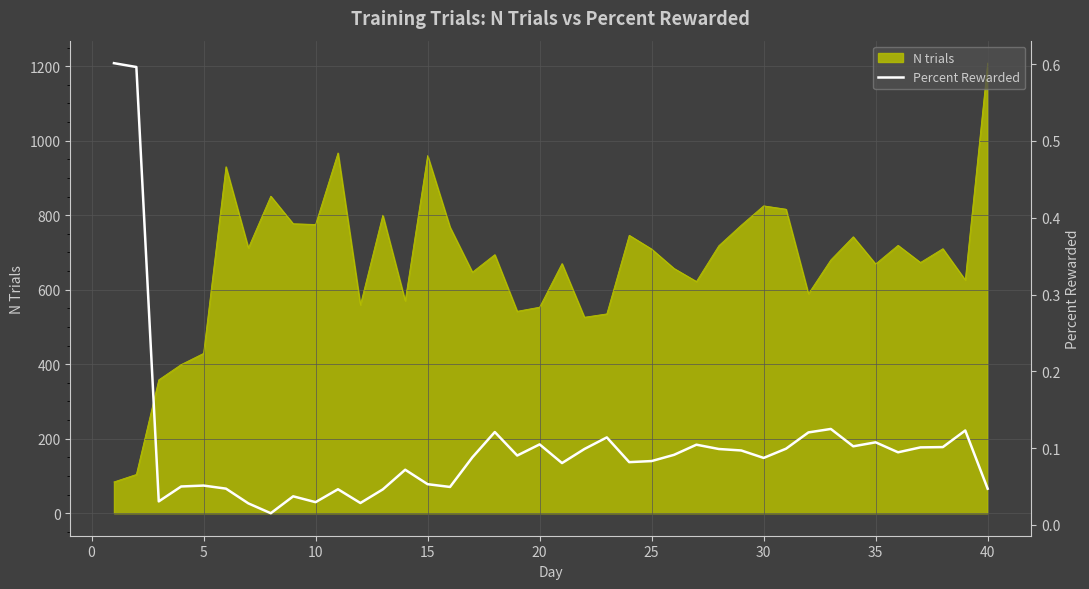

What is the maximum value for N trials?

1208